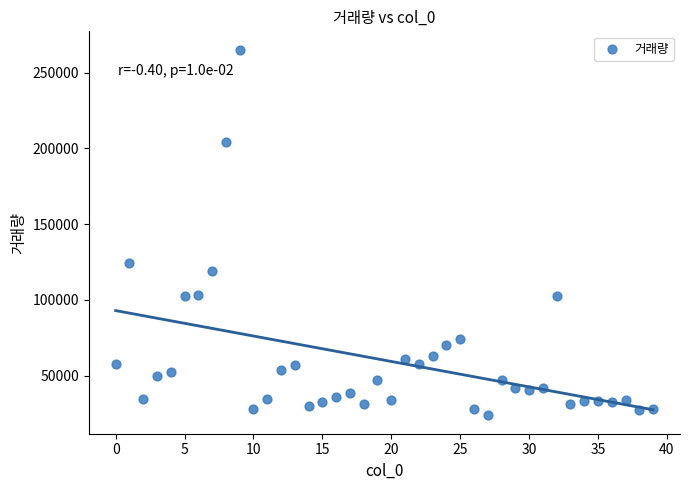

What Y value in the scatter plot is closest to 144406?

124117